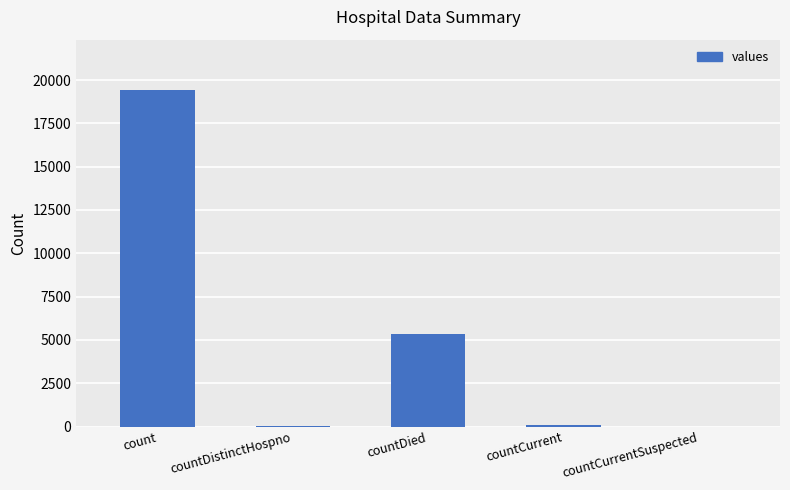

The value at count is 8102. True or false?

False